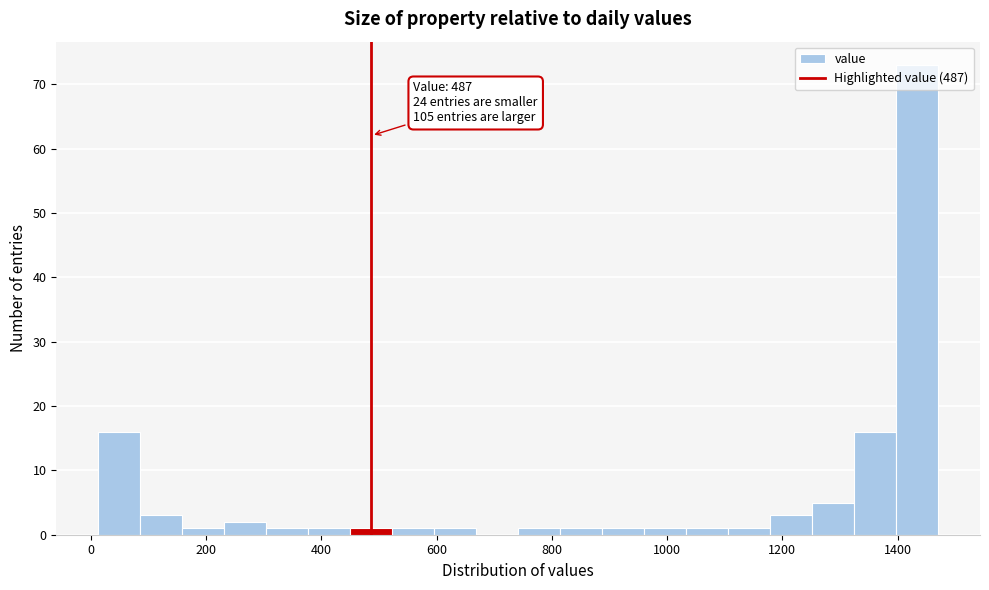

Around what value on the x-axis is the tallest bar? Give the approximate position of its centre, as read against the axis.

1440